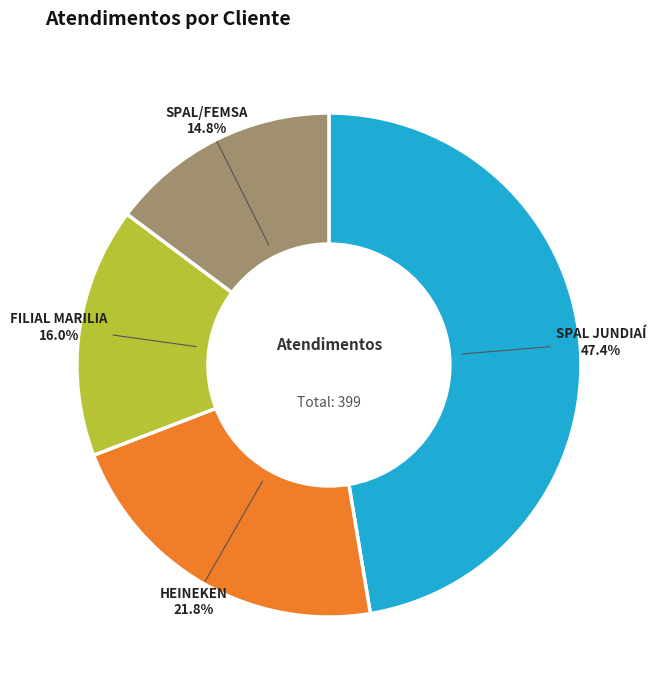

True or false: FILIAL MARILIA accounts for 30% of the total.

False